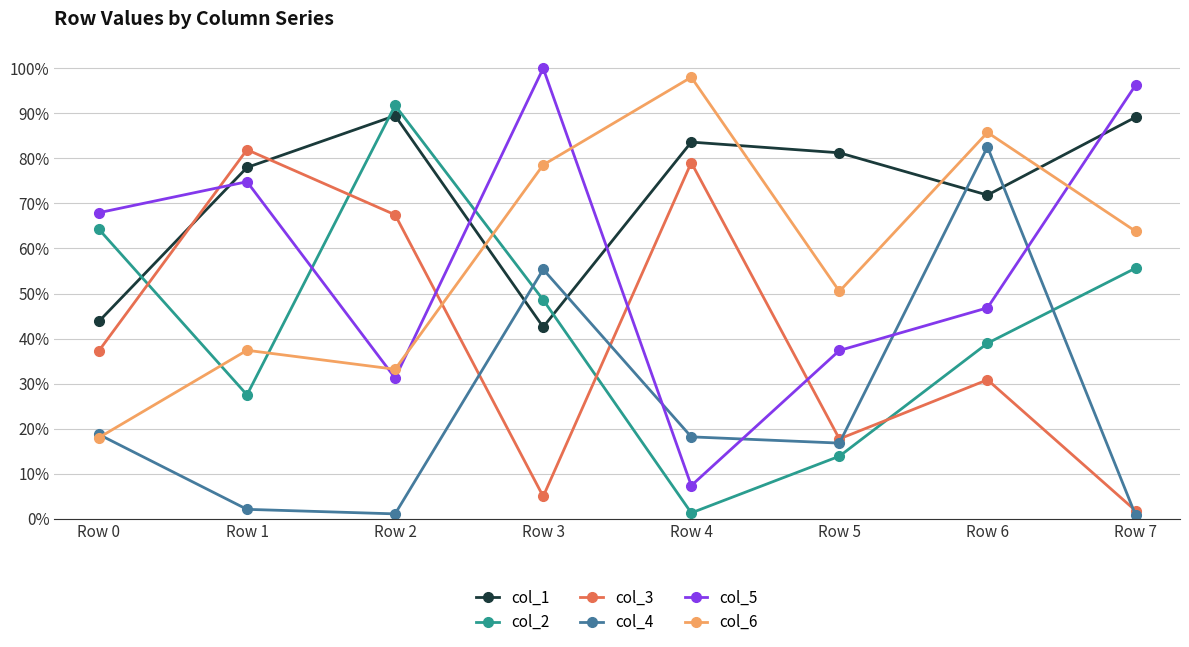

Read the col_2 value at Row 3.

0.5